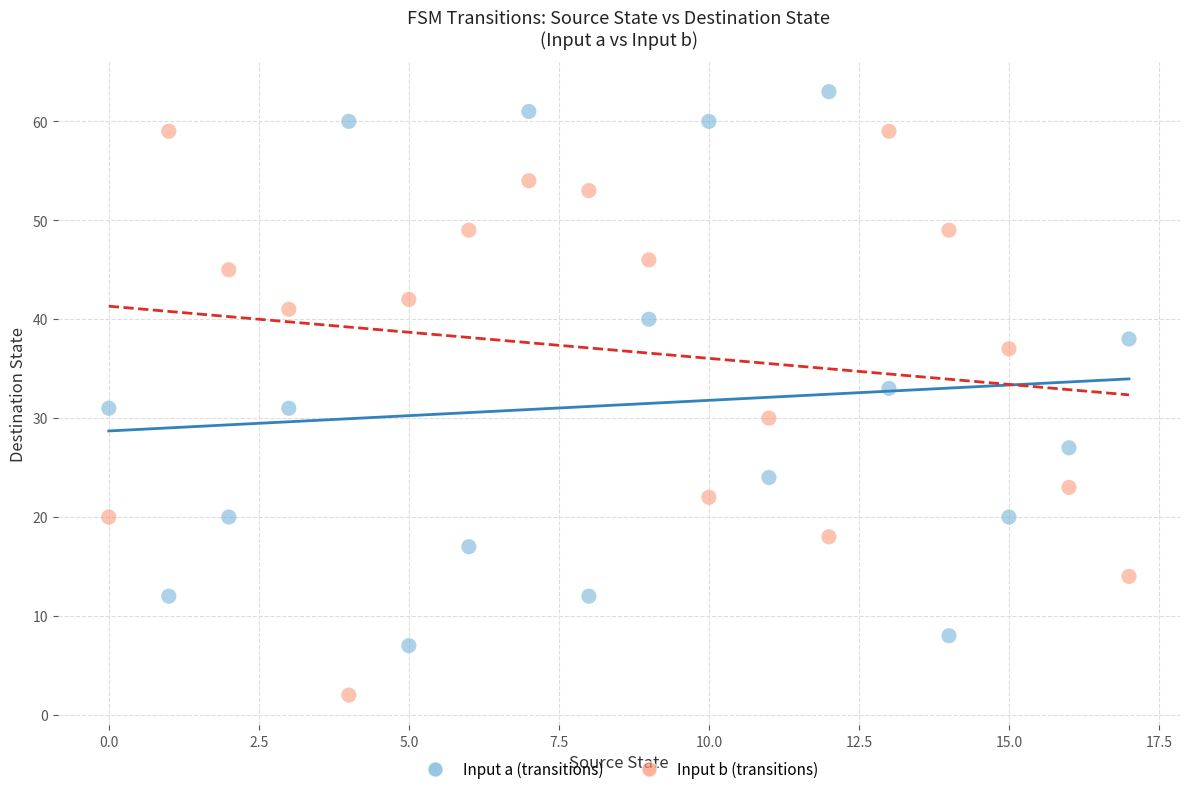

What are all the series names shown in the legend?

Input a (transitions), Input b (transitions)